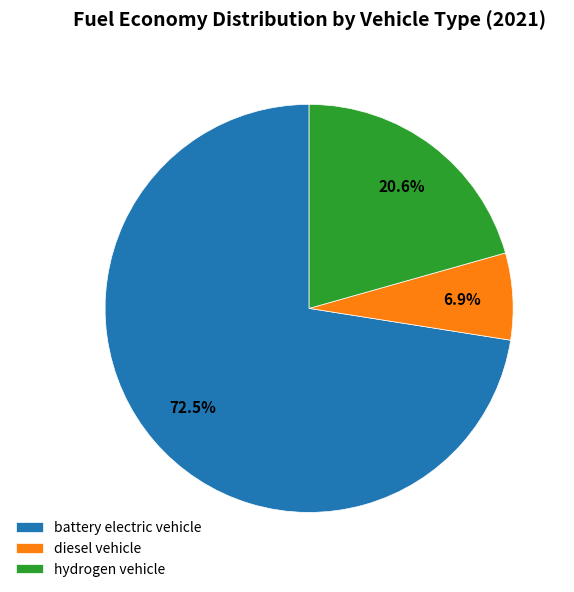

Is the sum of hydrogen vehicle and diesel vehicle greater than half?

No